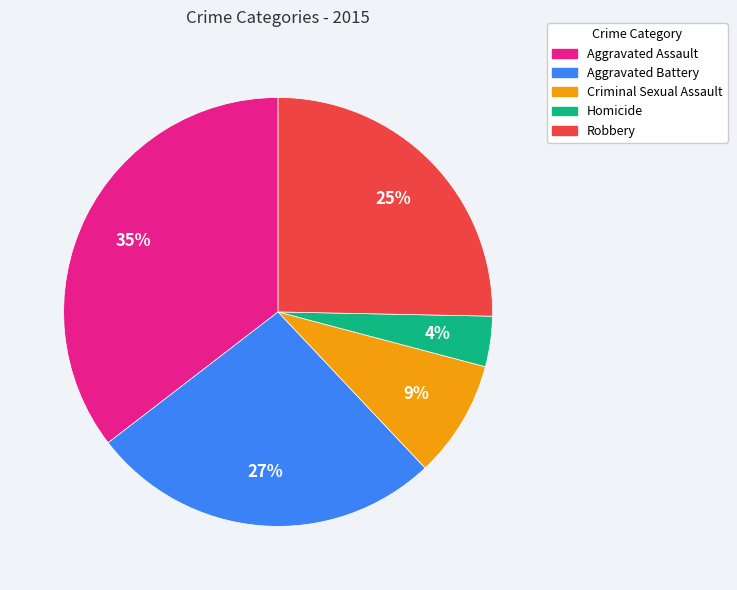

Do Homicide and Aggravated Battery together represent more than half of the pie?

No